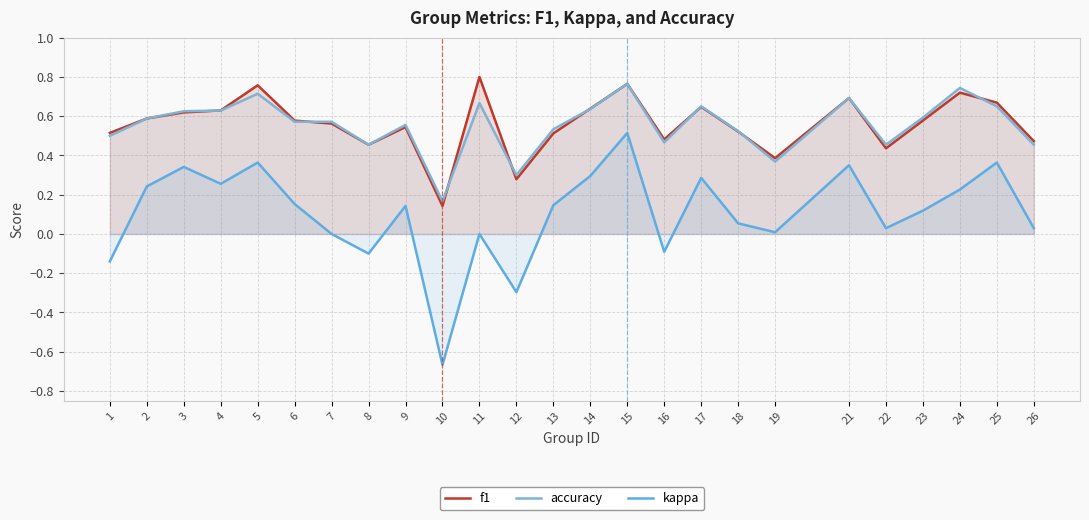

What is the lowest value of the kappa series?

-0.7